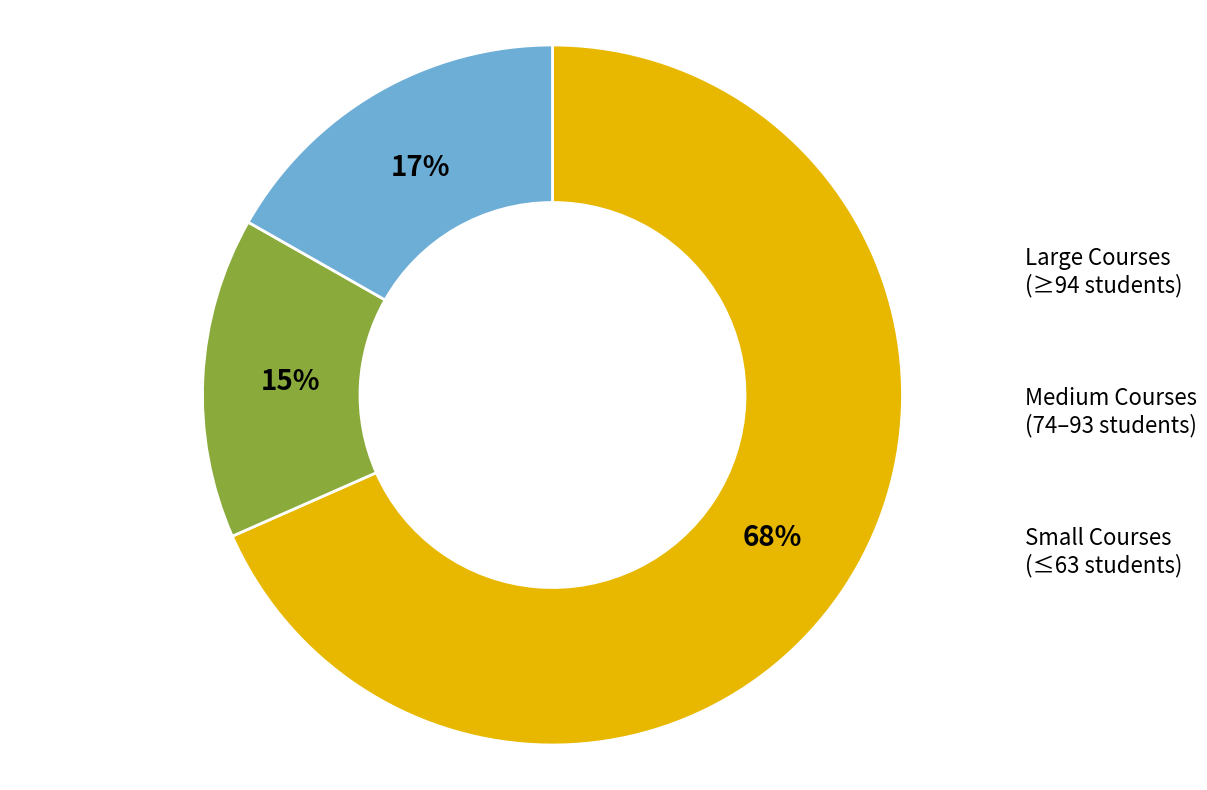

Is there a majority slice in this chart?

Yes